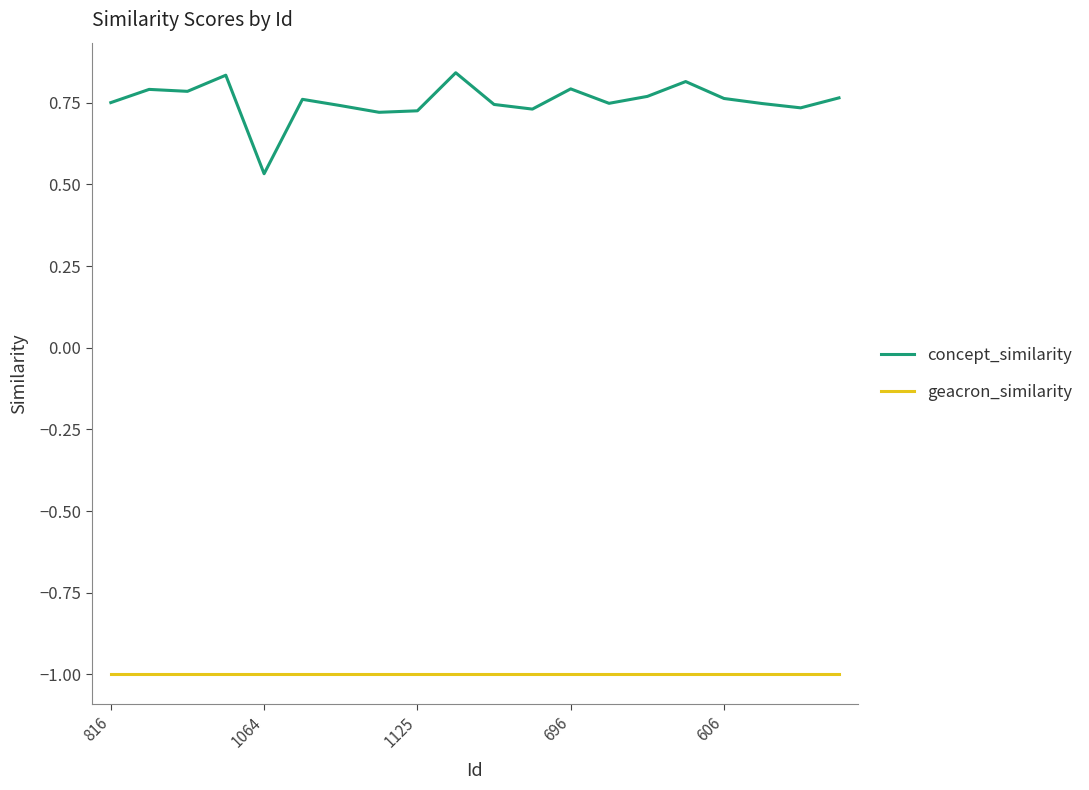

List the series in order of their peak value, lowest first.

geacron_similarity, concept_similarity